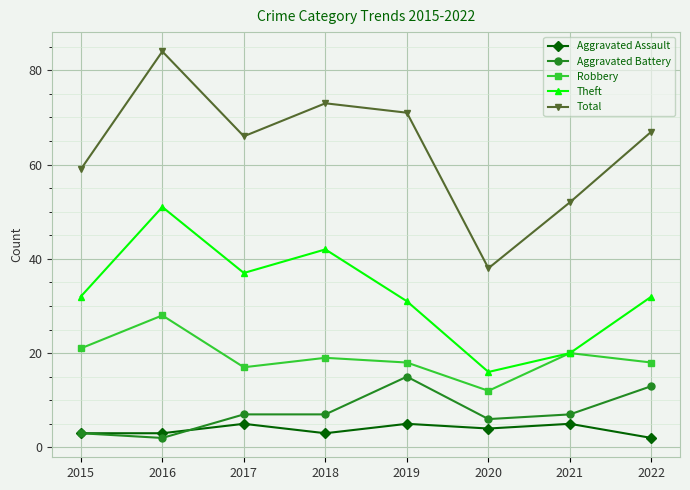

At how many categories does at least one series exceed 10?

8